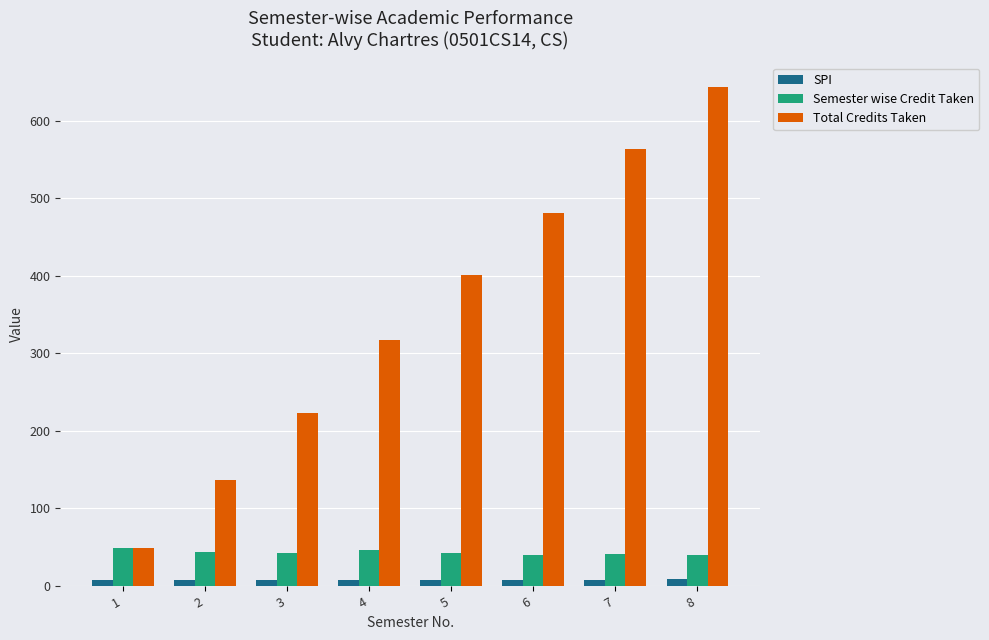

At which category is the sum across all series the highest?

8